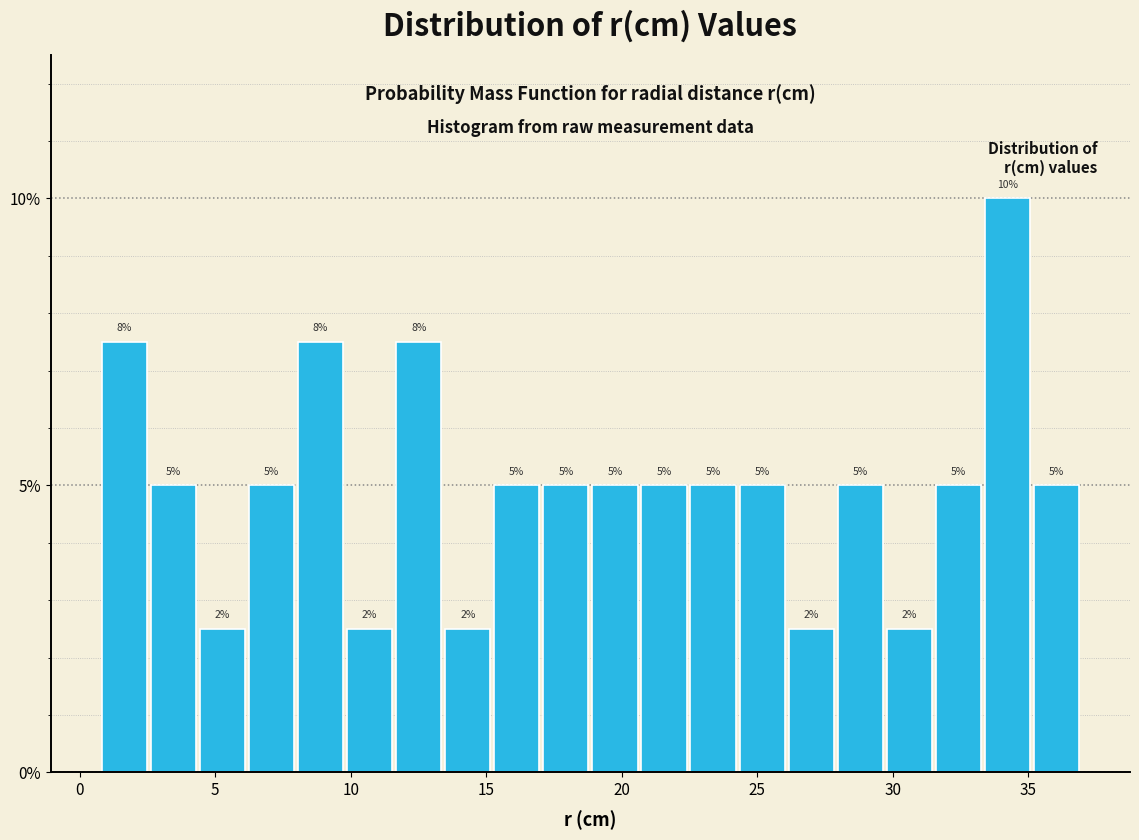

Around what value on the x-axis is the tallest bar? Give the approximate position of its centre, as read against the axis.

34.0